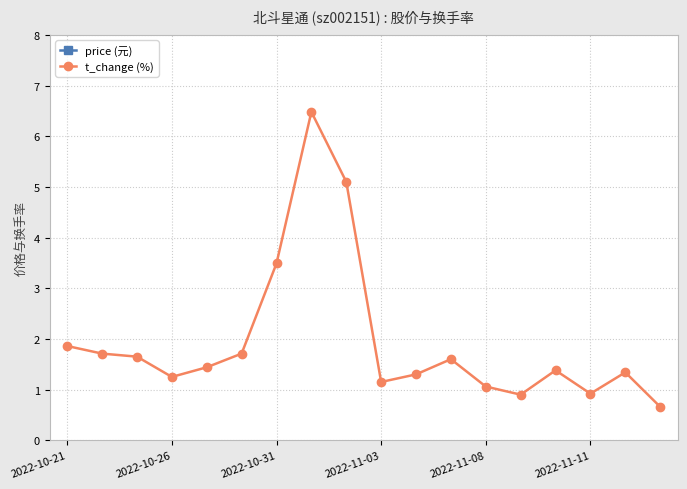

True or false: price (元) and t_change (%) intersect in this chart.

False